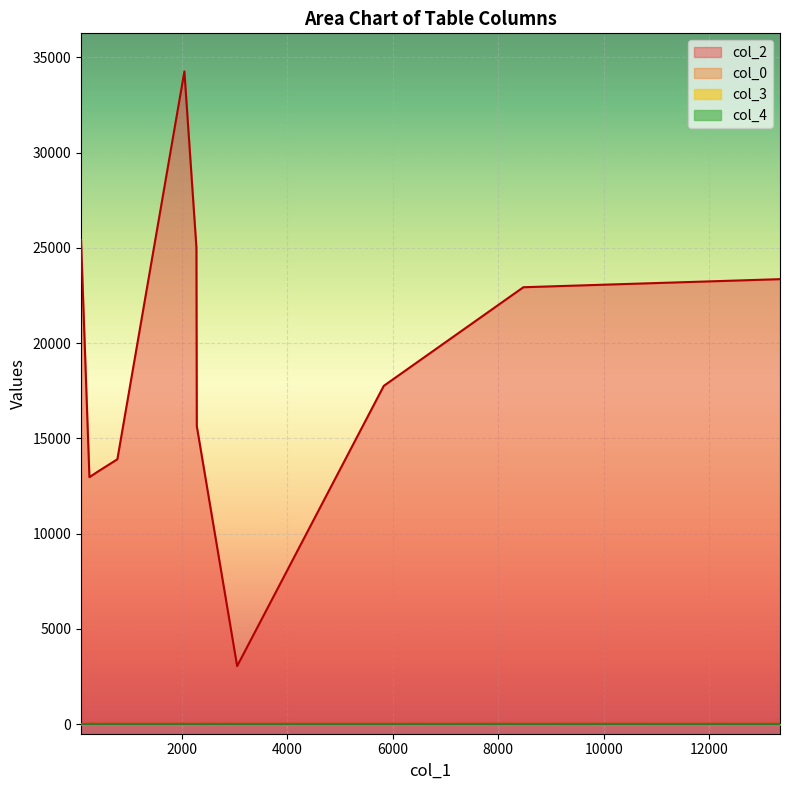

Reading left to right, transcribe all the data shown in this chart.

col_2: 90=25422	2278=25015	779=13906	2285=15645	13344=23360	395=13235	3050=3050	2050=34263	5831=17760	249=12967	8478=22936
col_0: 90=11	2278=24	779=29	2285=29	13344=30	395=30	3050=30	2050=30	5831=30	249=30	8478=30
col_3: 90=0	2278=5	779=5	2285=5	13344=0	395=0	3050=0	2050=5	5831=0	249=5	8478=5
col_4: 90=1	2278=0	779=0	2285=0	13344=0	395=0	3050=0	2050=0	5831=0	249=0	8478=0